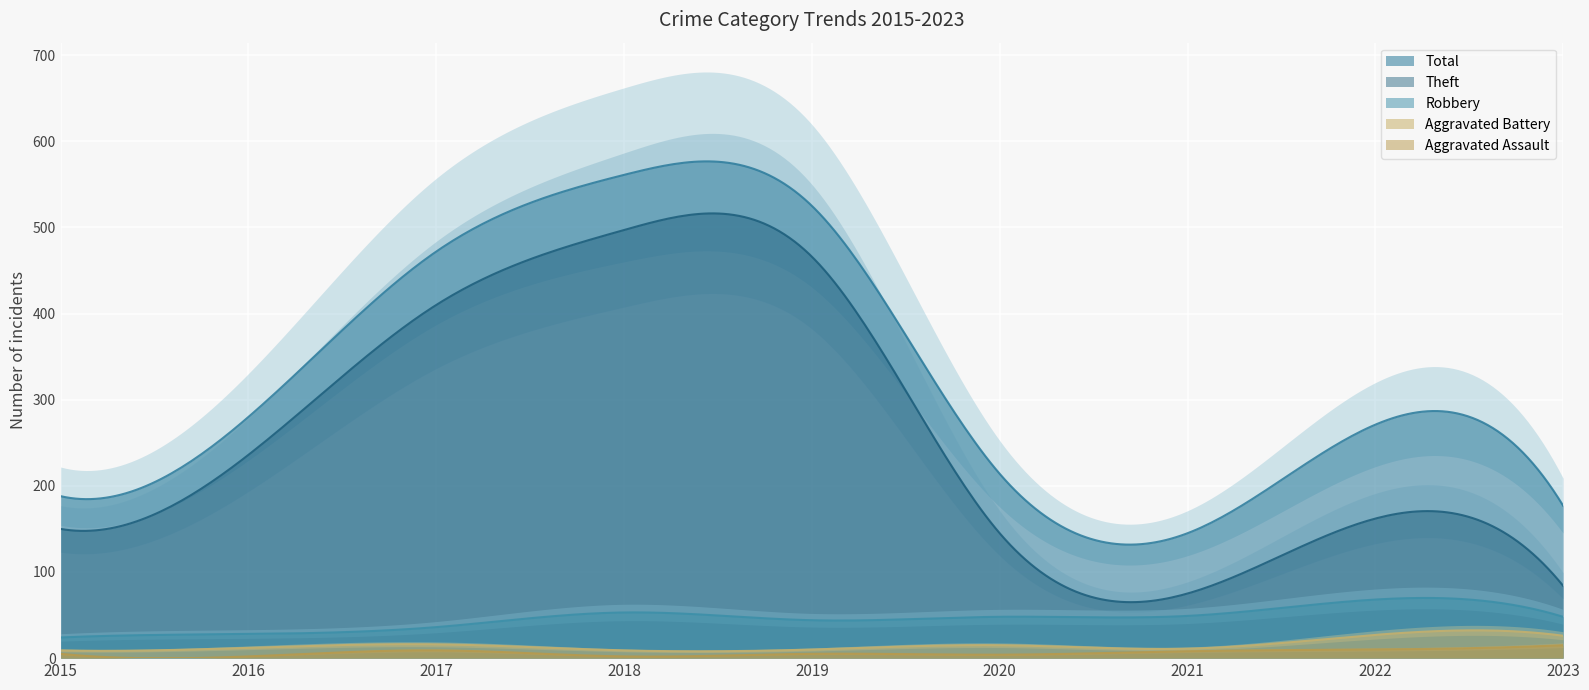

At which label does Aggravated Battery first exceed 12?

2017